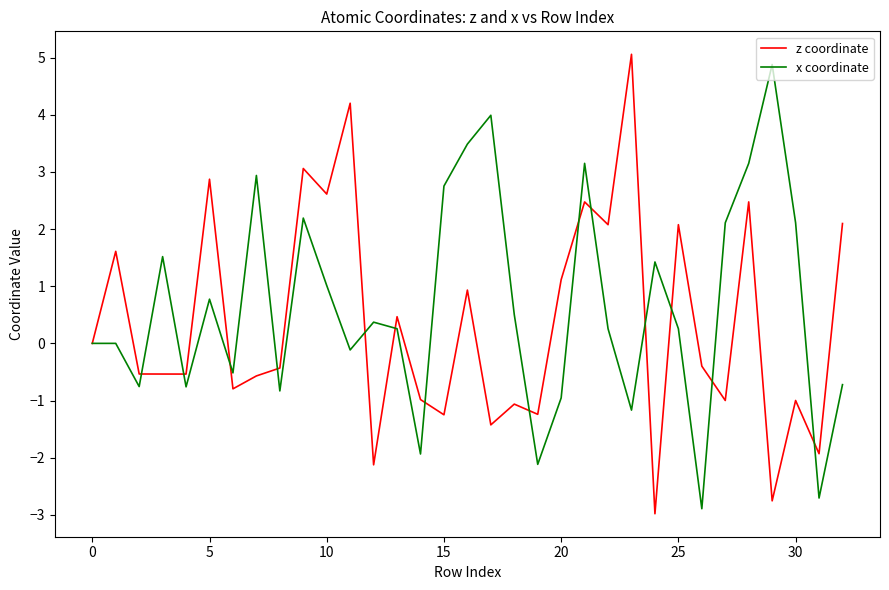

What is the minimum value shown in the chart?

-3.0